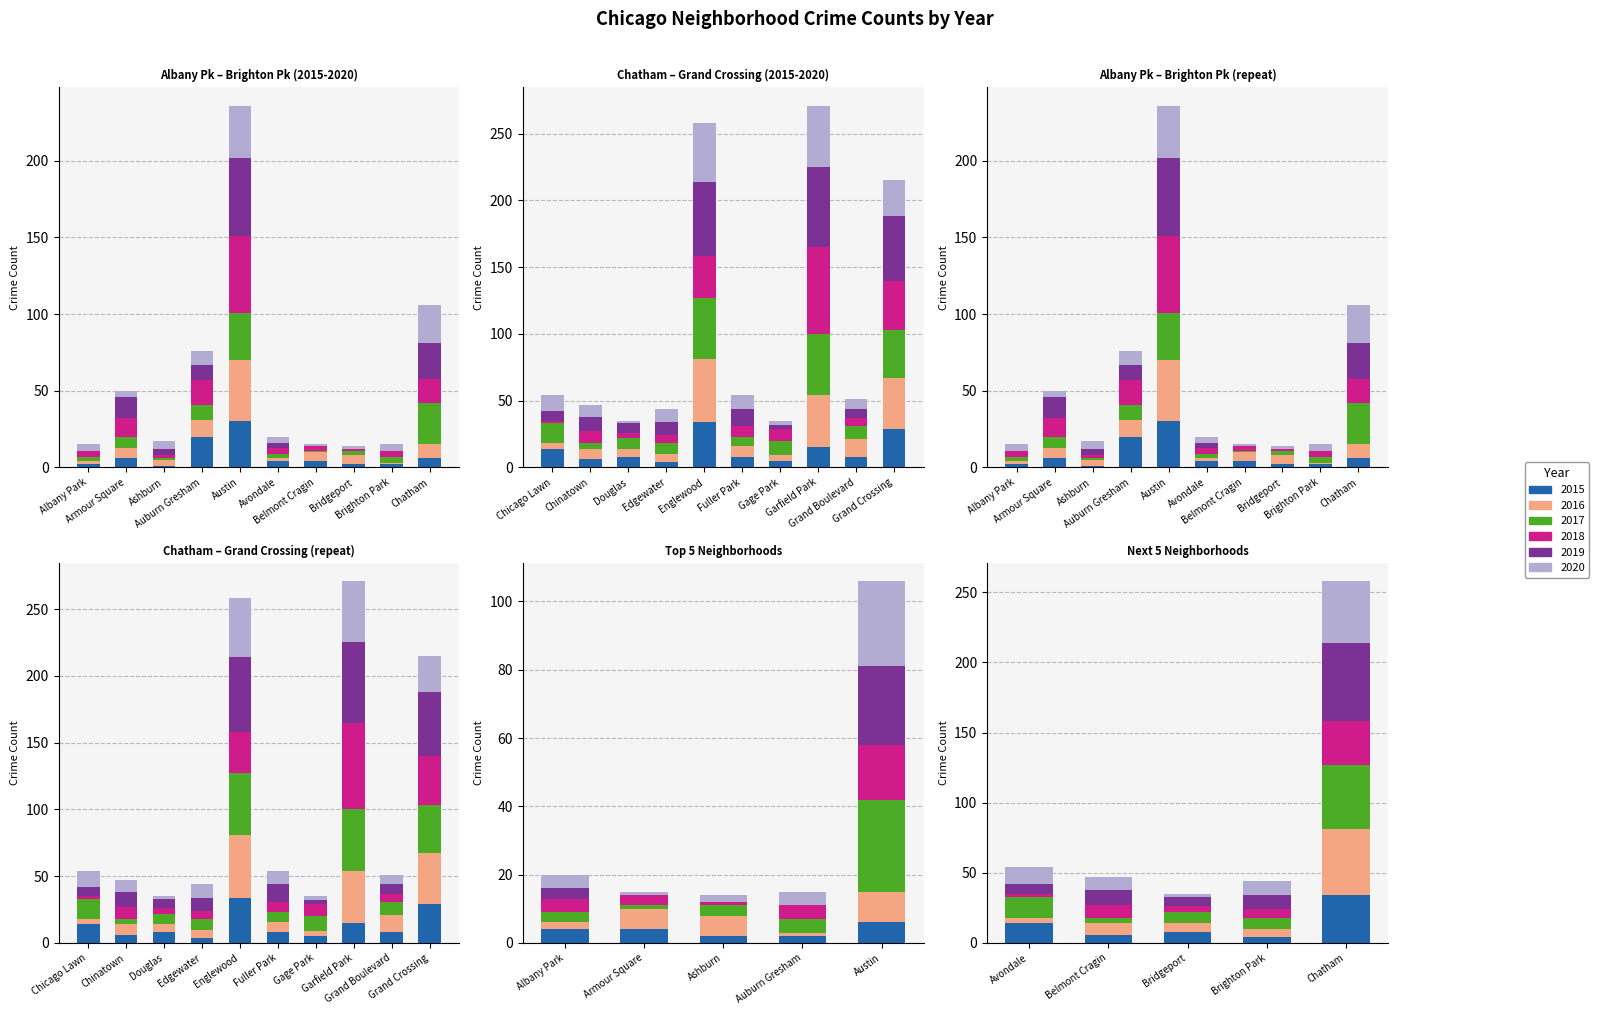

What is the difference between the maximum and second lowest values in the 2015 series?

32